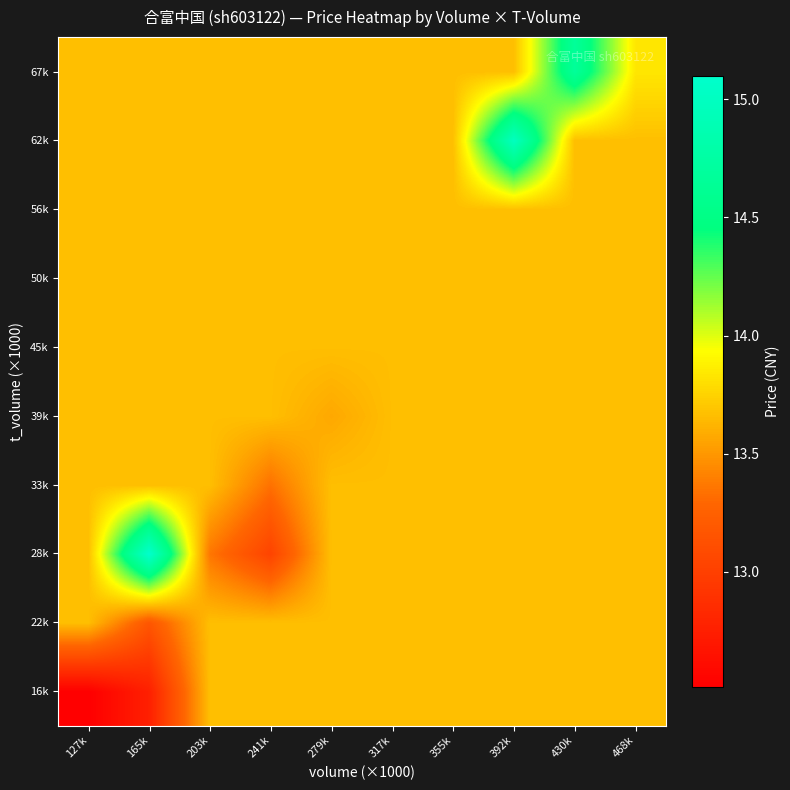

Reading left to right, transcribe all the data shown in this chart.

16k: 127k=12.5	165k=12.8	203k=13.7	241k=13.7	279k=13.7	317k=13.7	355k=13.7	392k=13.7	430k=13.7	468k=13.7
22k: 127k=13.7	165k=13.2	203k=13.7	241k=13.7	279k=13.7	317k=13.7	355k=13.7	392k=13.7	430k=13.7	468k=13.7
28k: 127k=13.7	165k=15.1	203k=13.4	241k=13.0	279k=13.7	317k=13.7	355k=13.7	392k=13.7	430k=13.7	468k=13.7
33k: 127k=13.7	165k=13.7	203k=13.7	241k=13.3	279k=13.7	317k=13.7	355k=13.7	392k=13.7	430k=13.7	468k=13.7
39k: 127k=13.7	165k=13.7	203k=13.7	241k=13.7	279k=13.6	317k=13.7	355k=13.7	392k=13.7	430k=13.7	468k=13.7
45k: 127k=13.7	165k=13.7	203k=13.7	241k=13.7	279k=13.7	317k=13.7	355k=13.7	392k=13.7	430k=13.7	468k=13.7
50k: 127k=13.7	165k=13.7	203k=13.7	241k=13.7	279k=13.7	317k=13.7	355k=13.7	392k=13.7	430k=13.7	468k=13.7
56k: 127k=13.7	165k=13.7	203k=13.7	241k=13.7	279k=13.7	317k=13.7	355k=13.7	392k=13.7	430k=13.7	468k=13.7
62k: 127k=13.7	165k=13.7	203k=13.7	241k=13.7	279k=13.7	317k=13.7	355k=13.7	392k=15.0	430k=13.7	468k=13.7
67k: 127k=13.7	165k=13.7	203k=13.7	241k=13.7	279k=13.7	317k=13.7	355k=13.7	392k=13.7	430k=14.7	468k=13.8